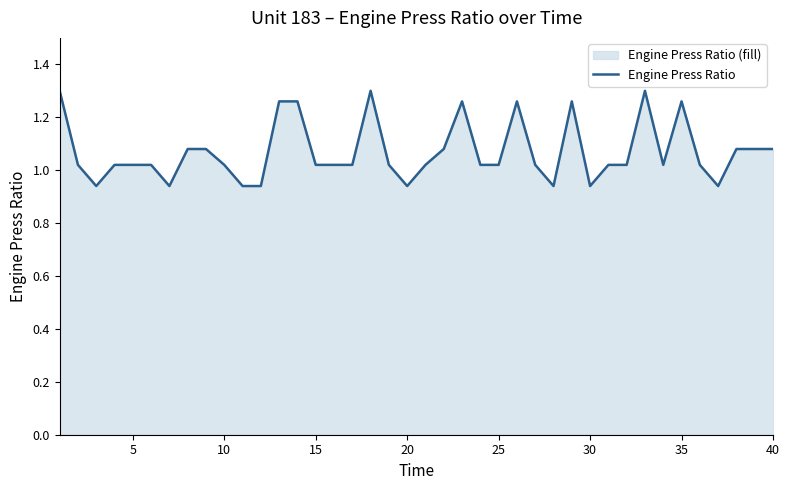

How many values are below 1?

8